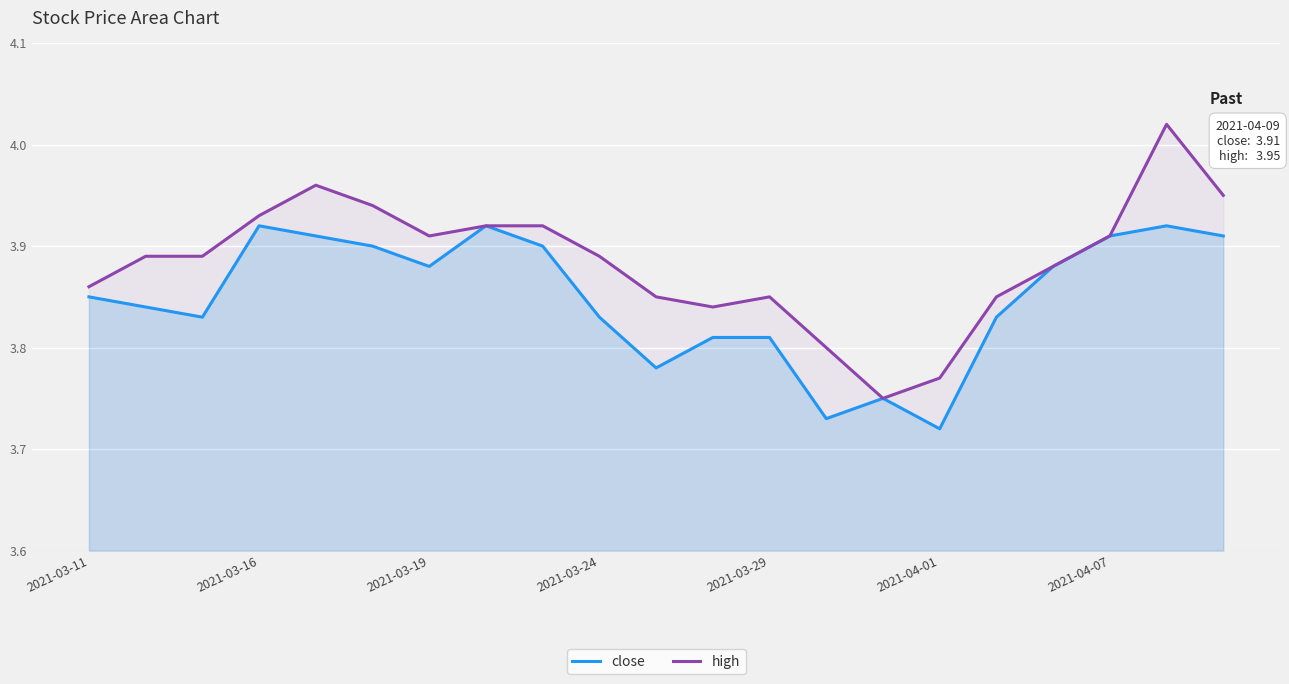

Between 2021-03-19 and 2021-03-29, which series saw the biggest shift?

close